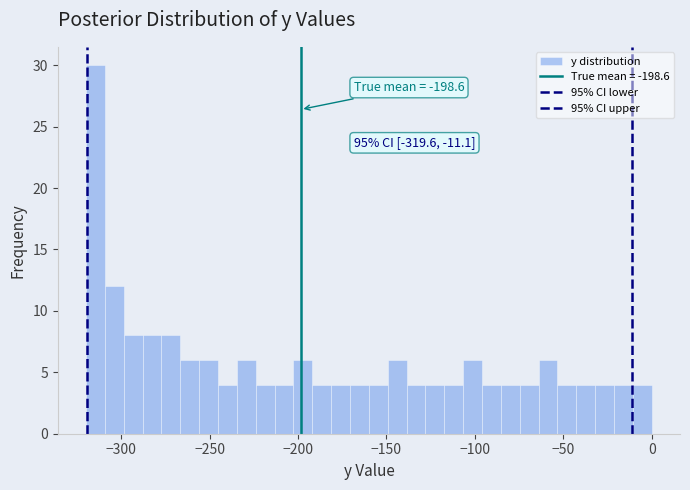

Read against the x-axis, roughly where is the centre of the tallest bar?

-315